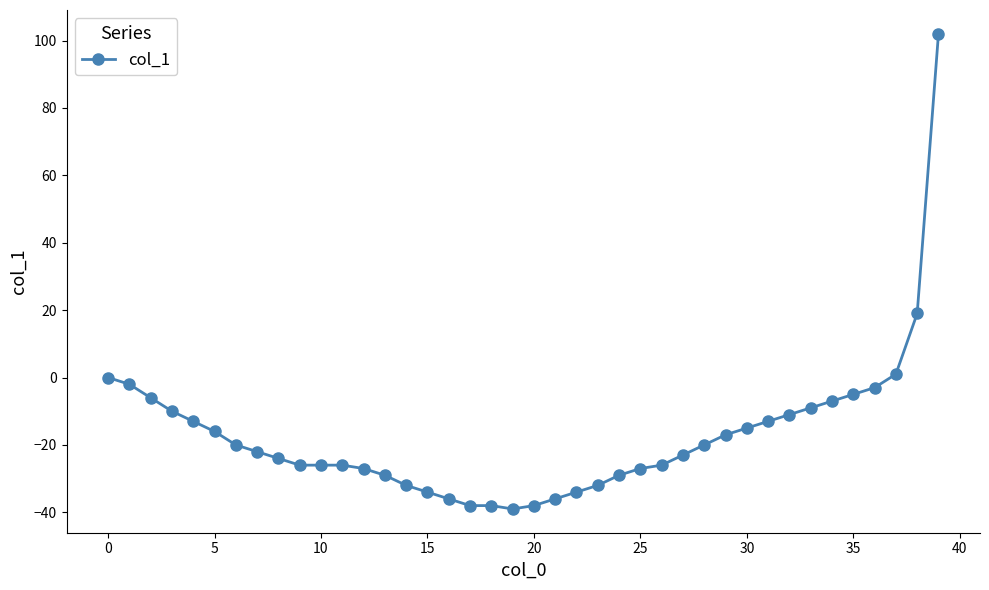

What is the difference between the second highest and minimum values?

58